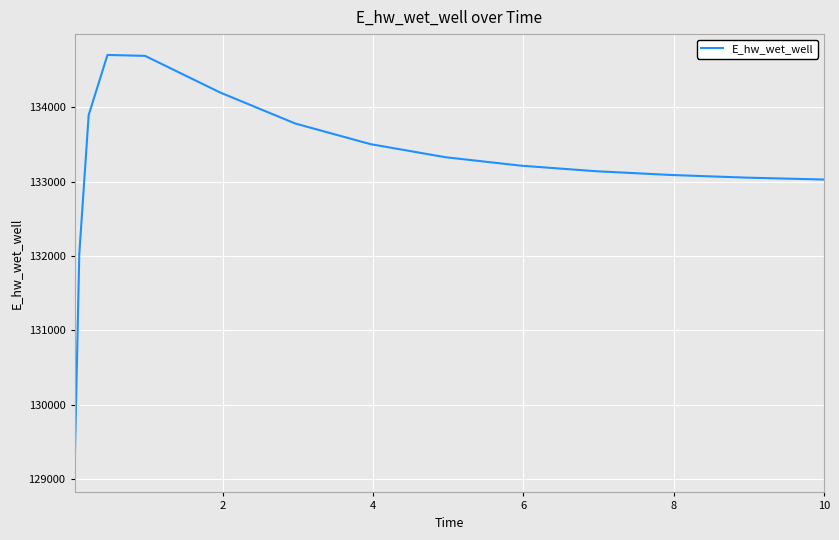

What is the difference between the maximum and minimum values?

5604.5